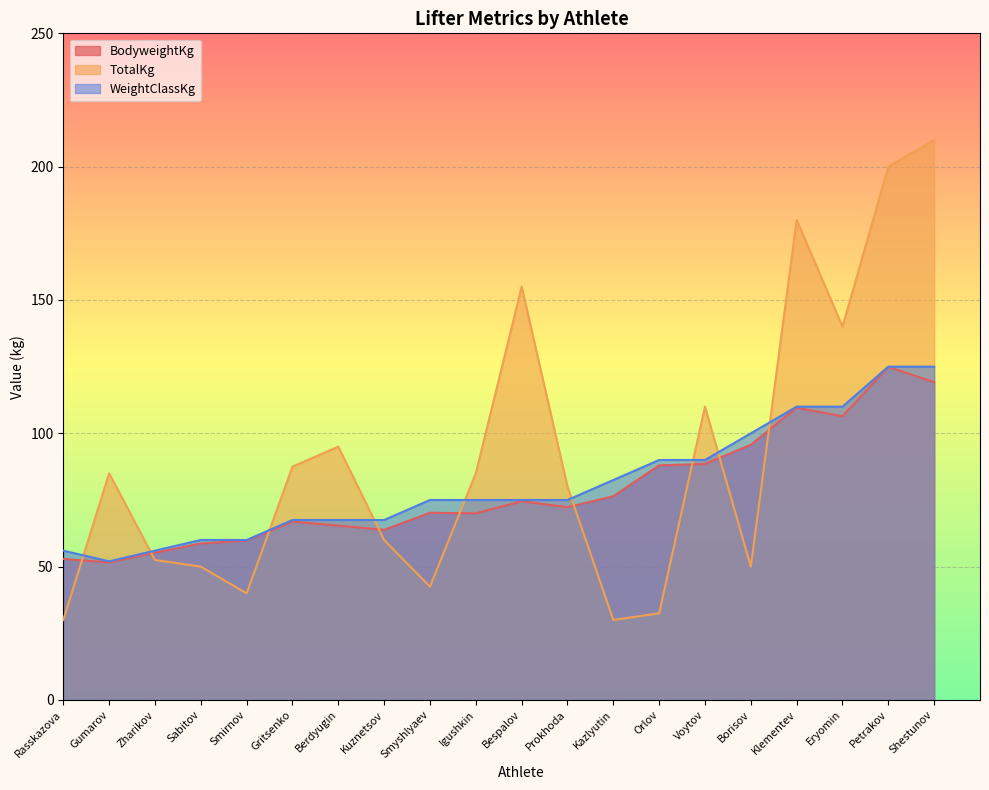

Count the number of data series in this chart.

3